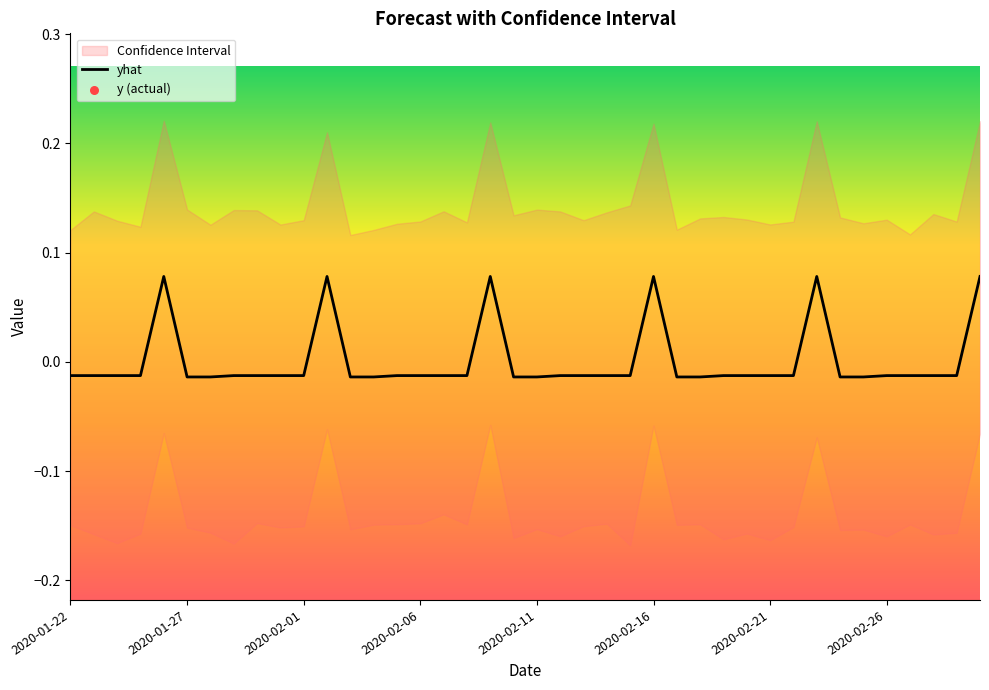

Between 23 and 19, which is larger?

23